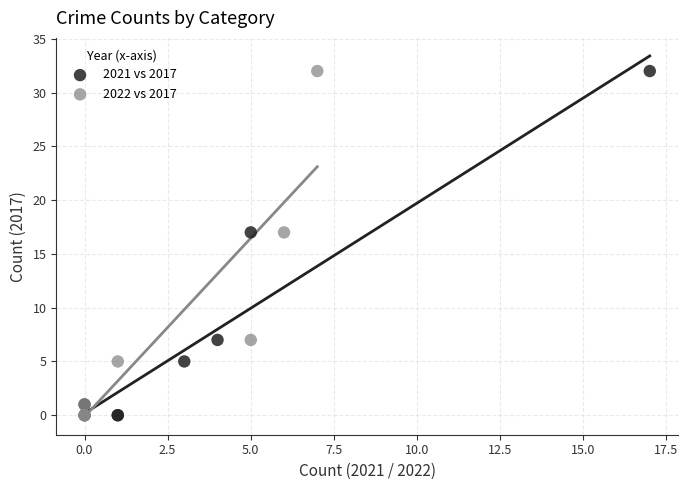

What are all the series names shown in the legend?

2021 vs 2017, 2022 vs 2017